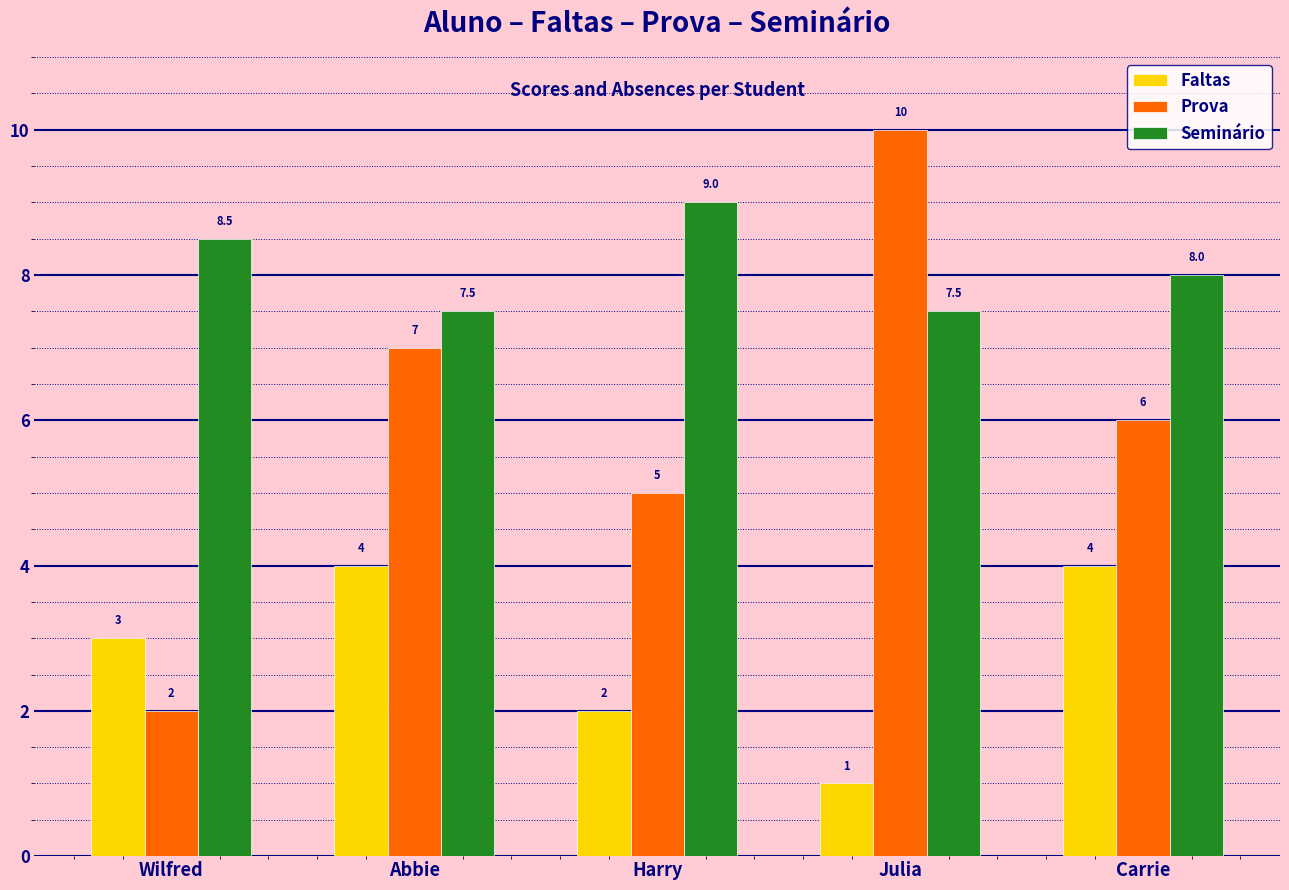

What is the minimum value shown in the chart?

1.0